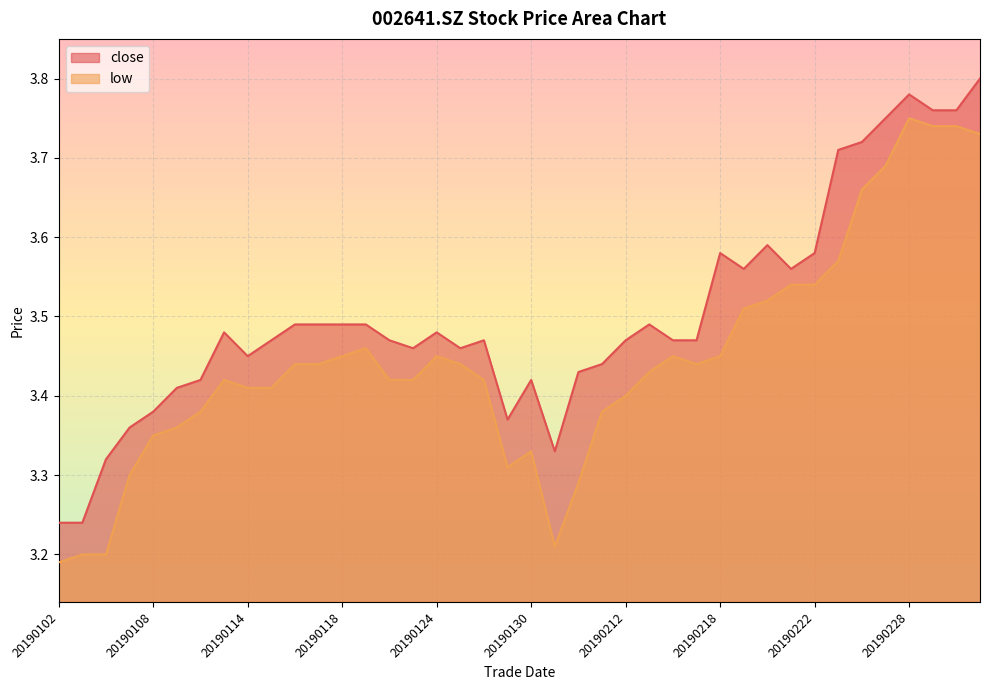

What value does the close series have at 20190115?

3.5